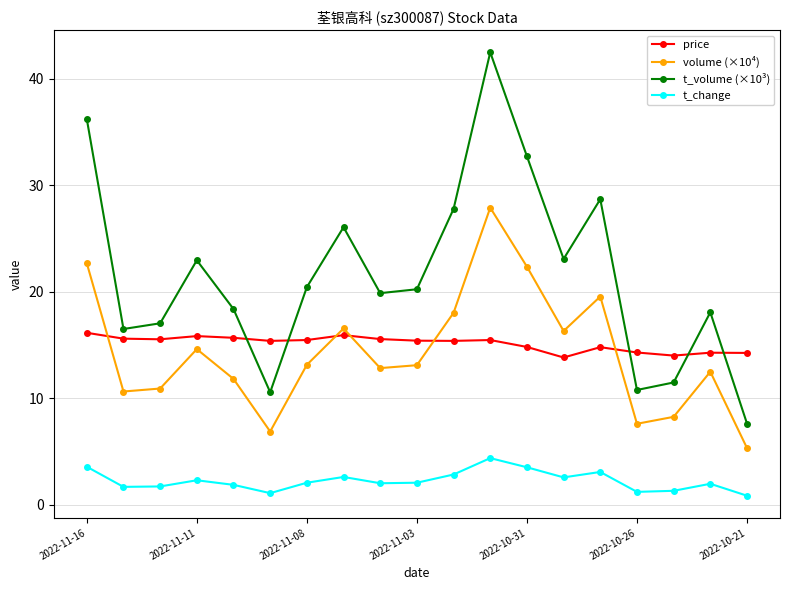

Does the chart display data point markers on the line(s)?

Yes